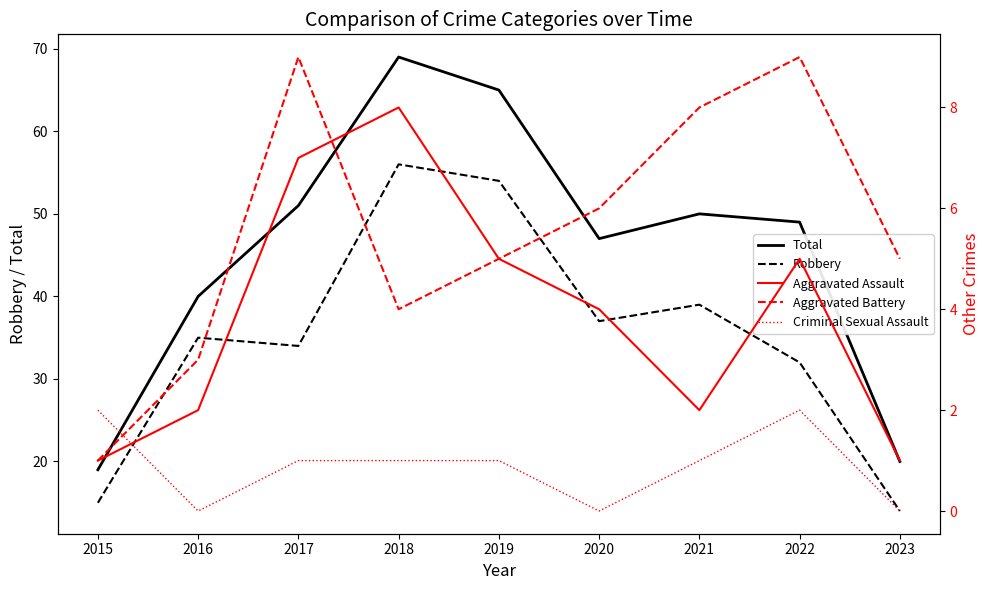

Reading right to left, transcribe all the data shown in this chart.

Total: 2023=20	2022=49	2021=50	2020=47	2019=65	2018=69	2017=51	2016=40	2015=19
Robbery: 2023=14	2022=32	2021=39	2020=37	2019=54	2018=56	2017=34	2016=35	2015=15
Aggravated Assault: 2023=1	2022=5	2021=2	2020=4	2019=5	2018=8	2017=7	2016=2	2015=1
Aggravated Battery: 2023=5	2022=9	2021=8	2020=6	2019=5	2018=4	2017=9	2016=3	2015=1
Criminal Sexual Assault: 2023=0	2022=2	2021=1	2020=0	2019=1	2018=1	2017=1	2016=0	2015=2